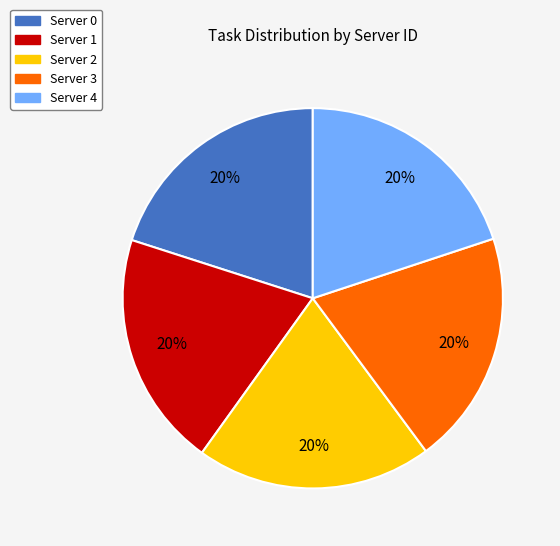

Count the number of slices in the pie.

5